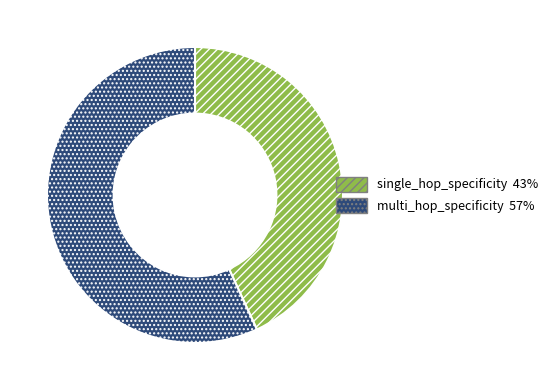

Which has a higher value, multi_hop_specificity or single_hop_specificity?

multi_hop_specificity